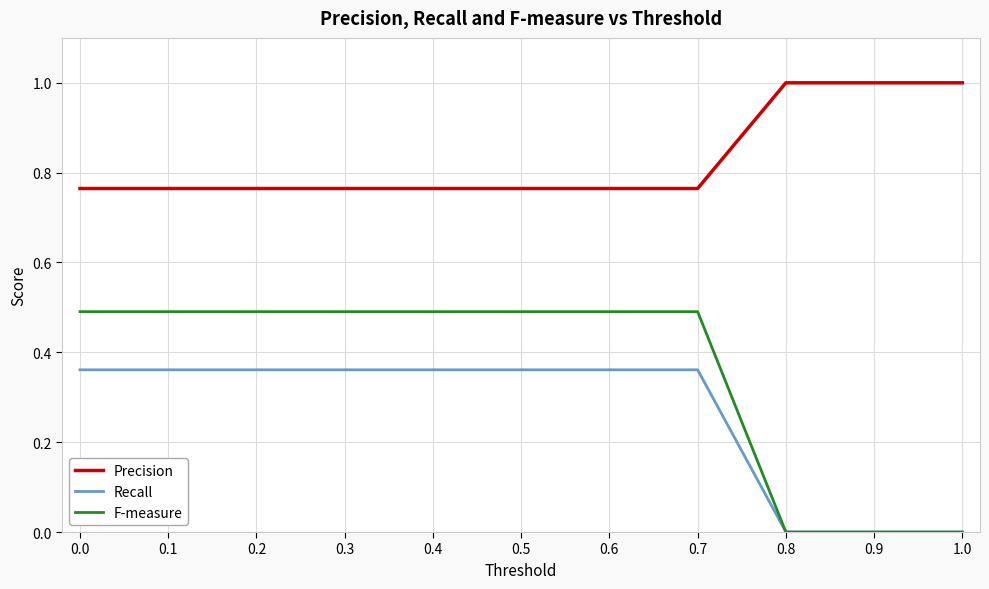

Does the chart display data point markers on the line(s)?

No